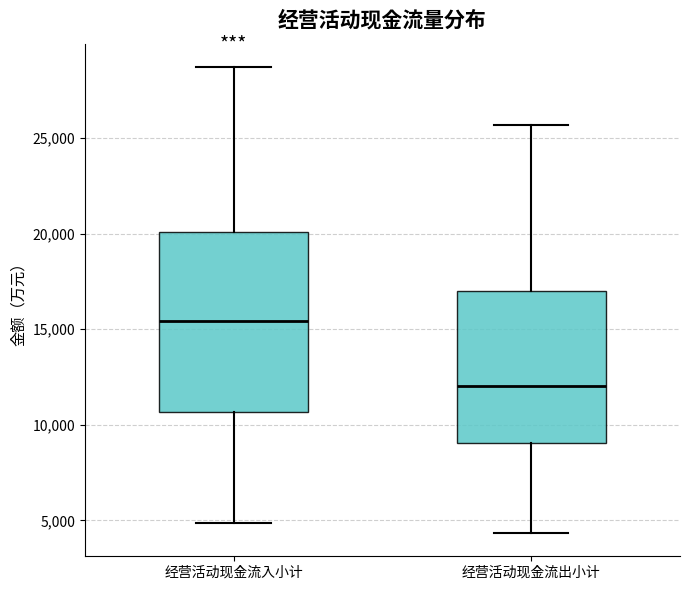

Reading left to right, read every box against the y-axis: the position of its median line, the range the box covers, and the ends of its whiskers. The values are not printed on the chart, so give them approximately, as read against the axis.

经营活动现金流入小计: median 15500, box 10500 to 20000, whiskers 5000 to 28500
经营活动现金流出小计: median 12000, box 9000 to 17000, whiskers 4500 to 25500